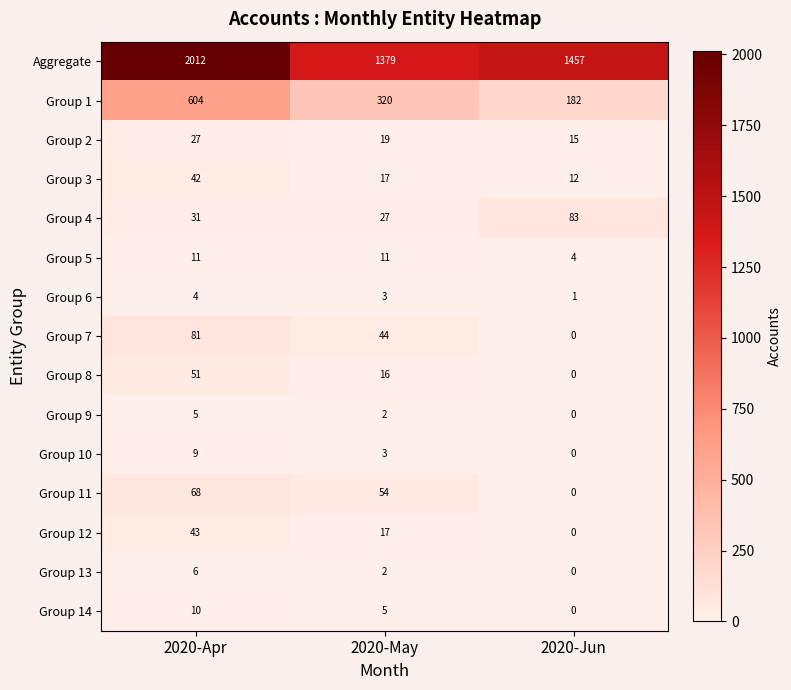

Count the number of categories in the chart.

3